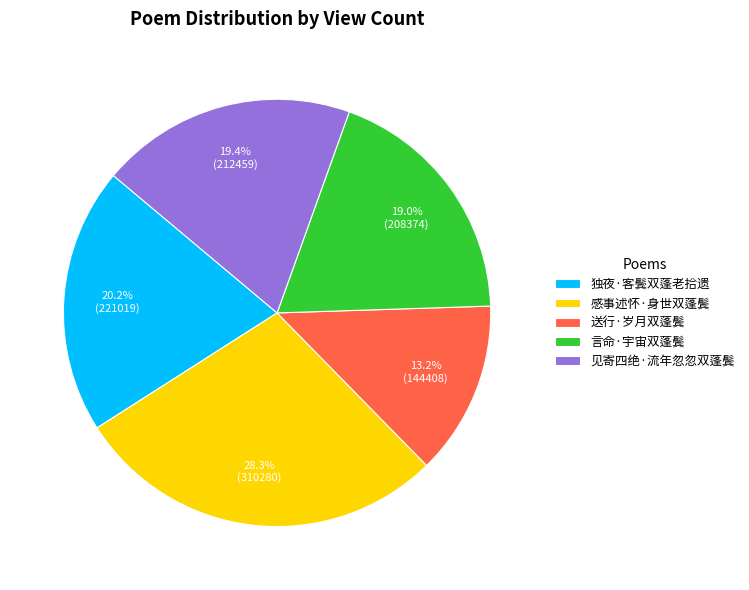

How many segments does this pie chart have?

5